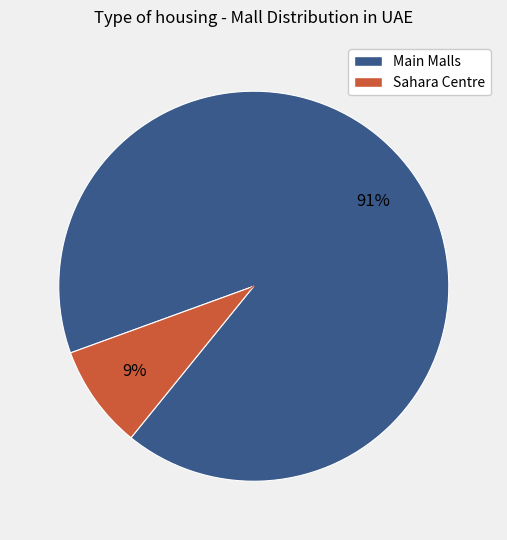

To the nearest percent, what is the average slice percentage?

50%